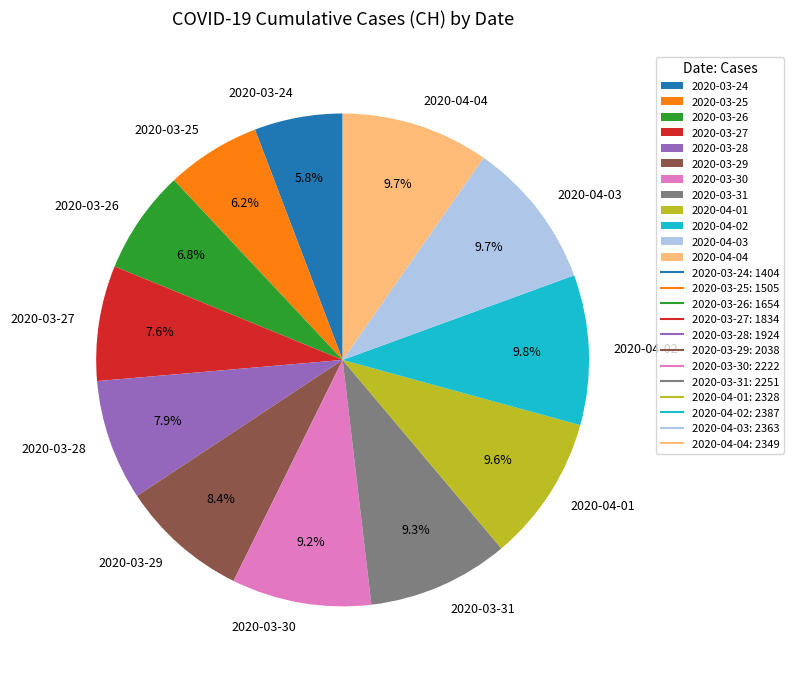

What percentage do 2020-04-02 and 2020-03-27 together represent?

17.4%